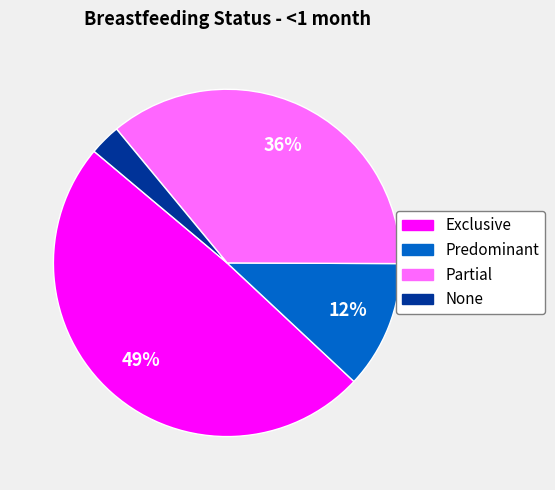

Rank the categories by value from highest to lowest.

Exclusive, Partial, Predominant, None